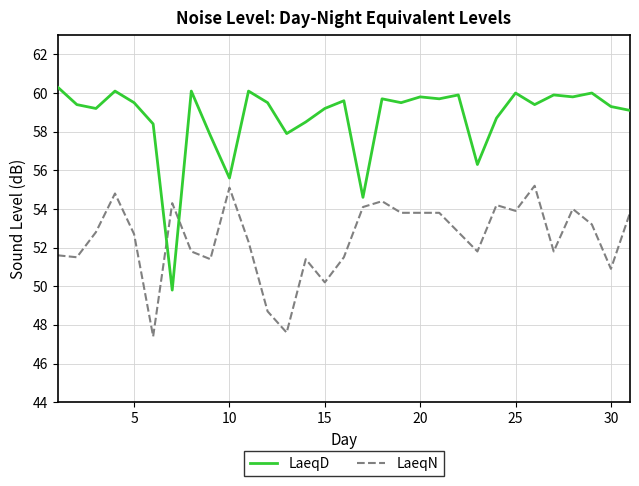

Which series has the largest total across all categories?

LaeqD